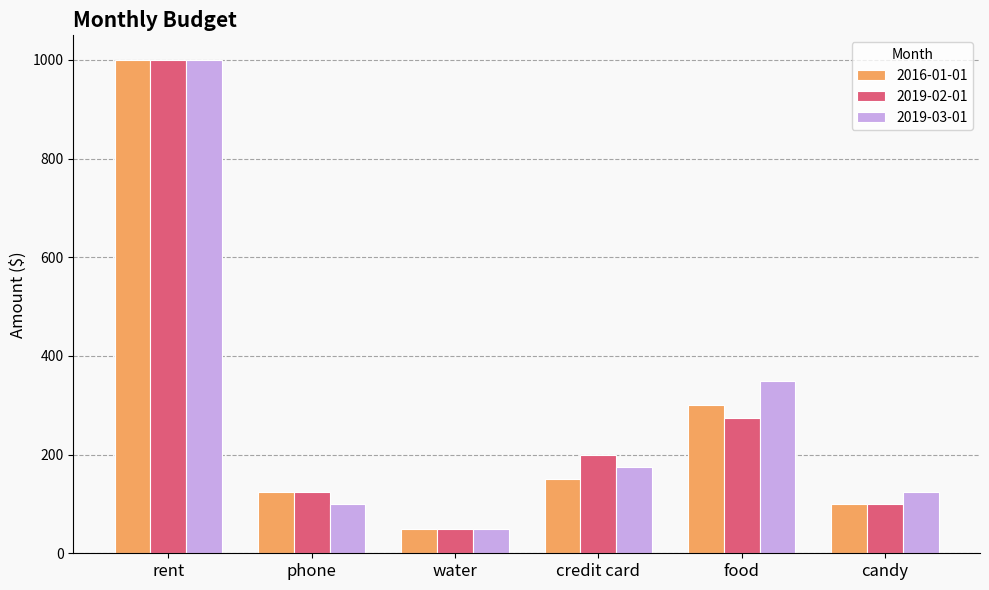

List the labels in order of 2016-01-01 value, largest first.

rent, food, credit card, phone, candy, water